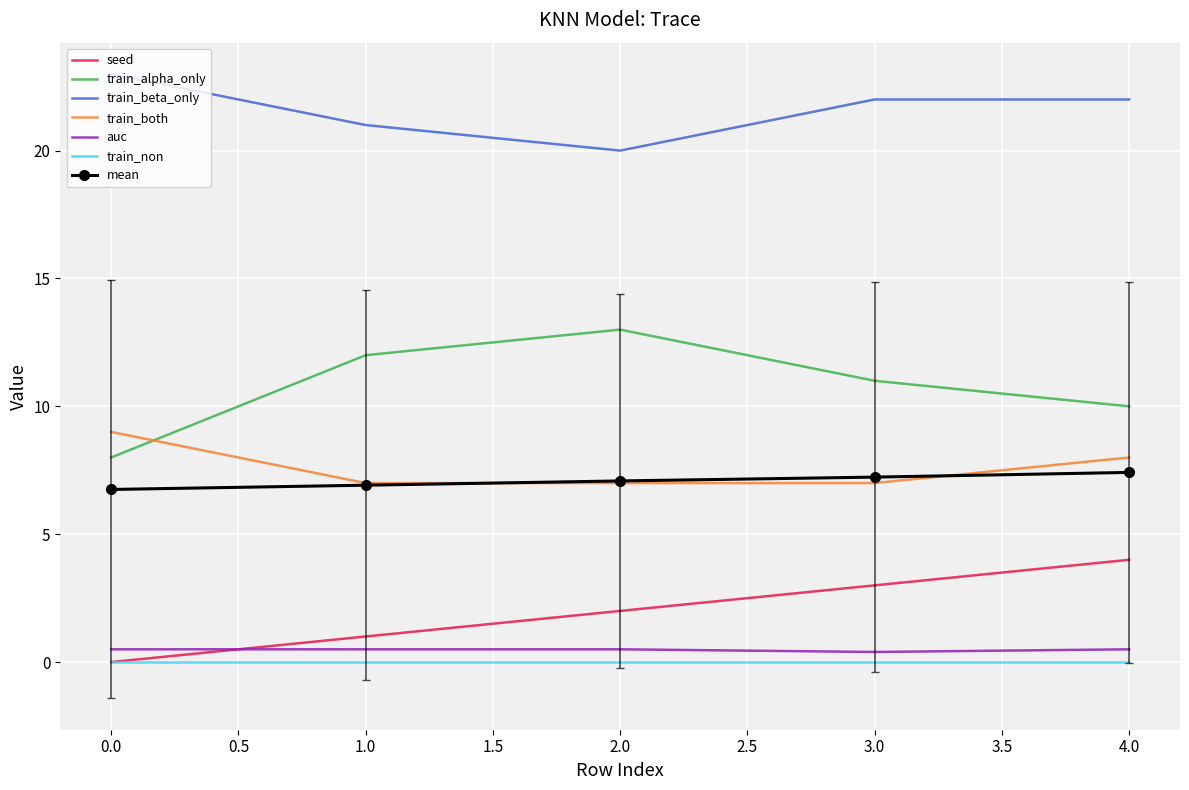

Which series has the largest total across all categories?

train_beta_only